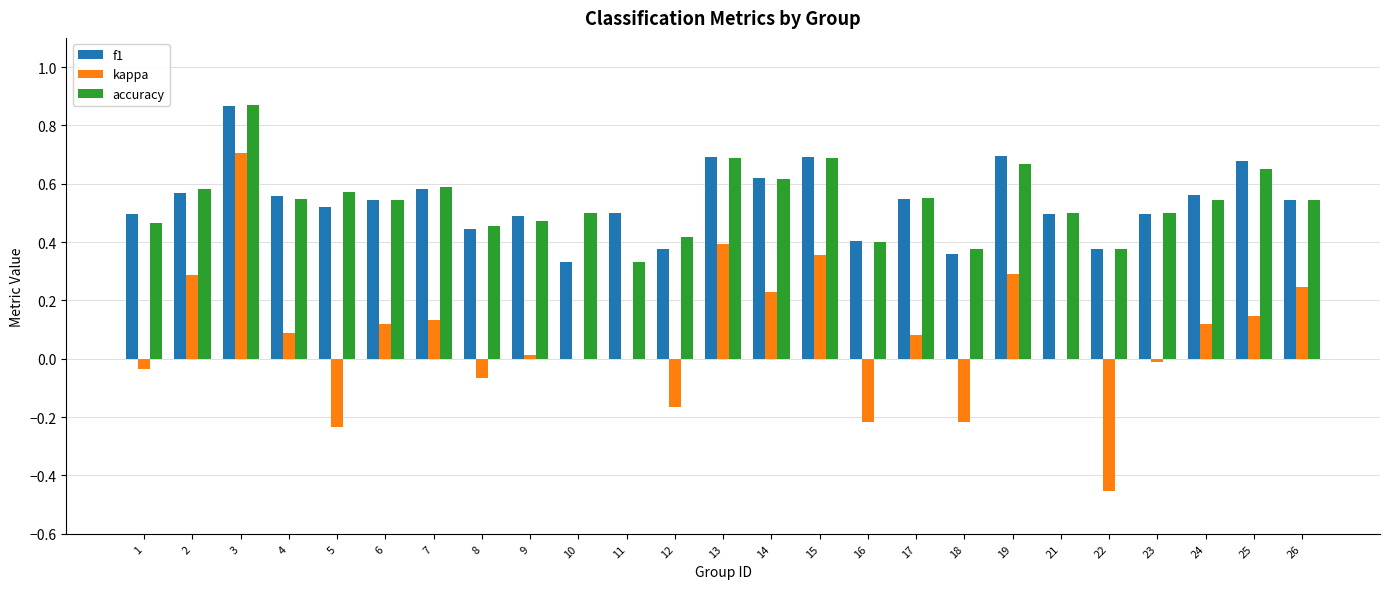

Which category has the highest value in the kappa series?

3